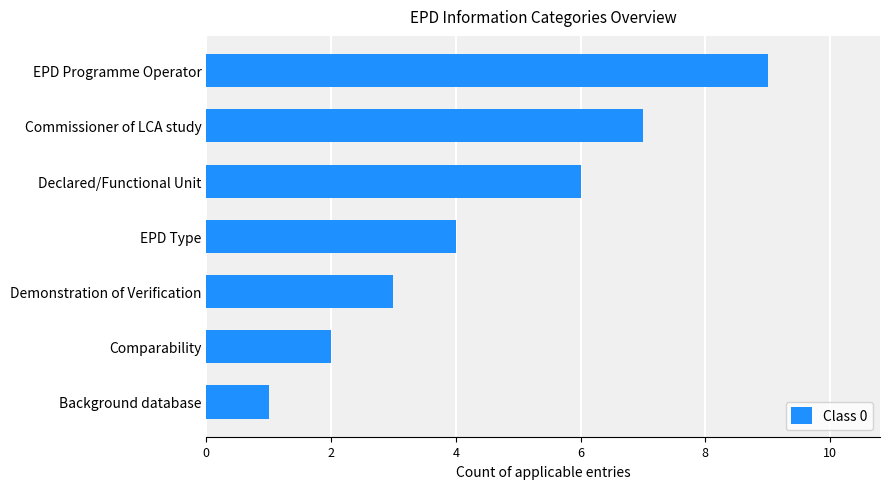

What is the difference between the values at EPD Programme Operator and Background database?

8